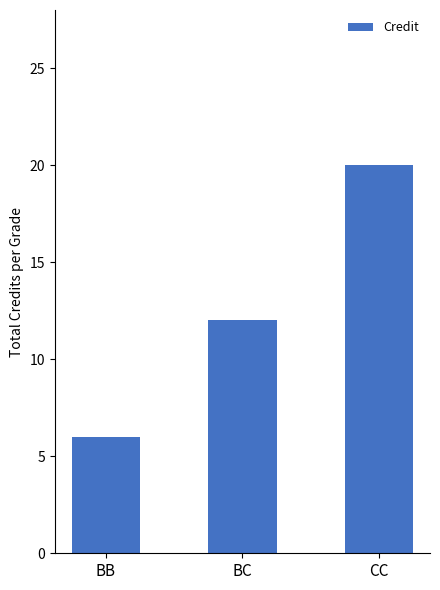

What position from the right is BB?

3